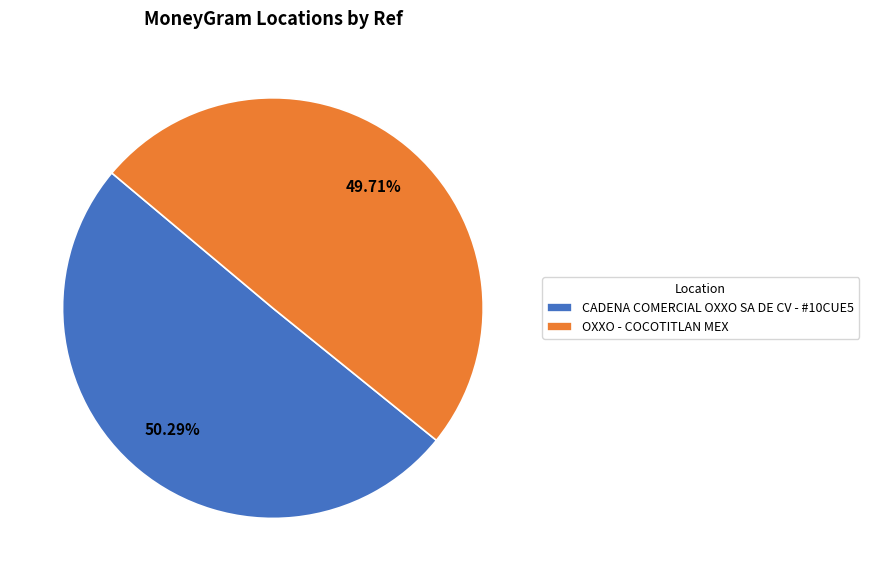

What percentage is NOT represented by CADENA COMERCIAL OXXO SA DE CV - #10CUE5?

49.7%